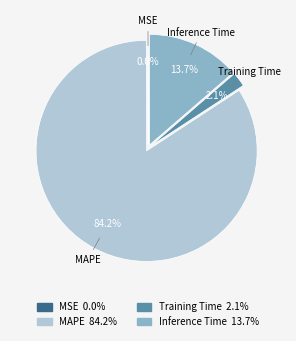

Approximately how many times larger is the value at Inference Time compared to MAPE?

0.2